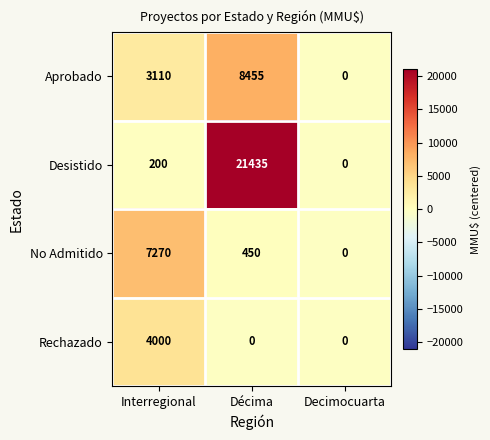

At which label does Aprobado reach its peak?

Décima